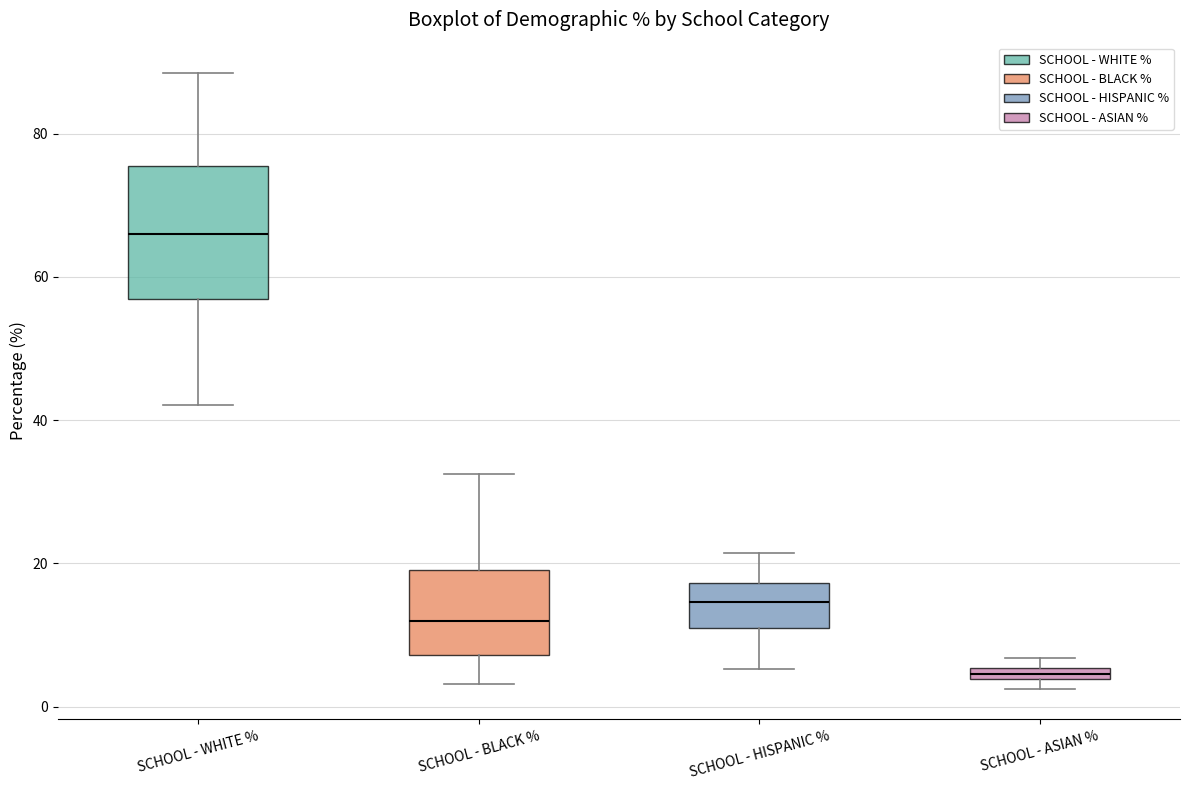

Which box is the tallest, from its lower edge to its upper edge?

SCHOOL - WHITE %